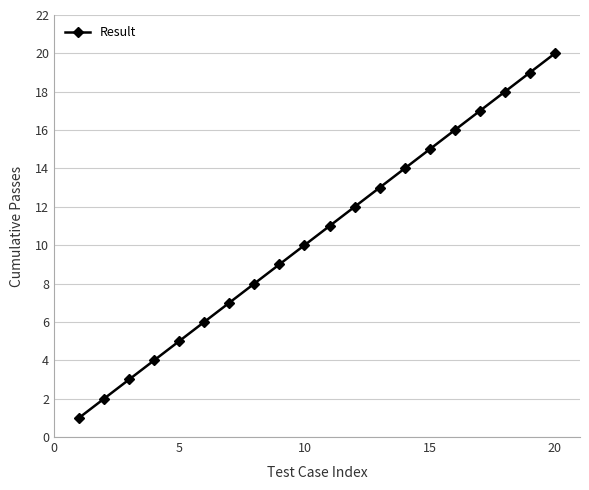

What is the difference between the maximum and minimum values?

19